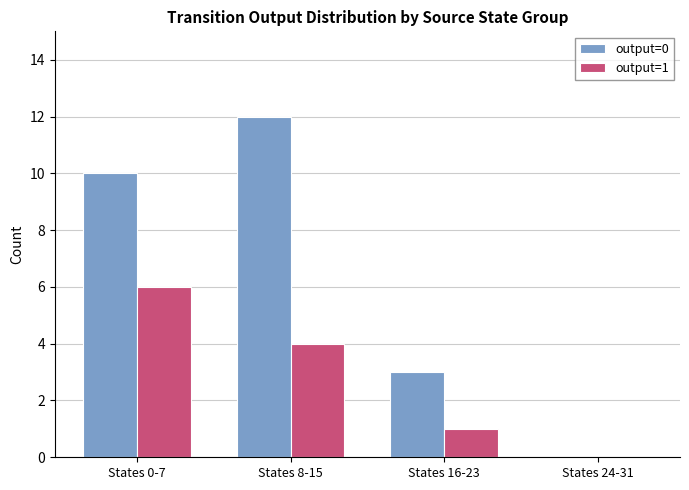

How many values in output=0 are above zero?

3